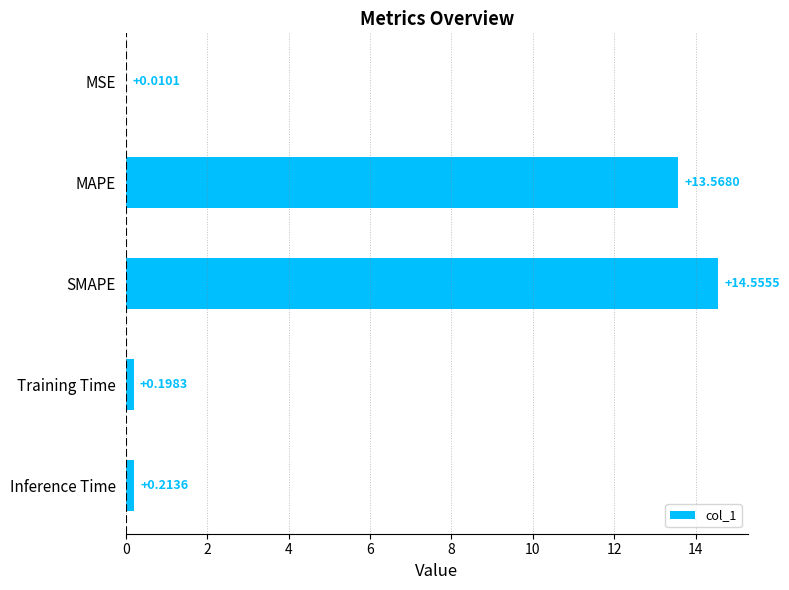

What is the sum of all values?

28.5